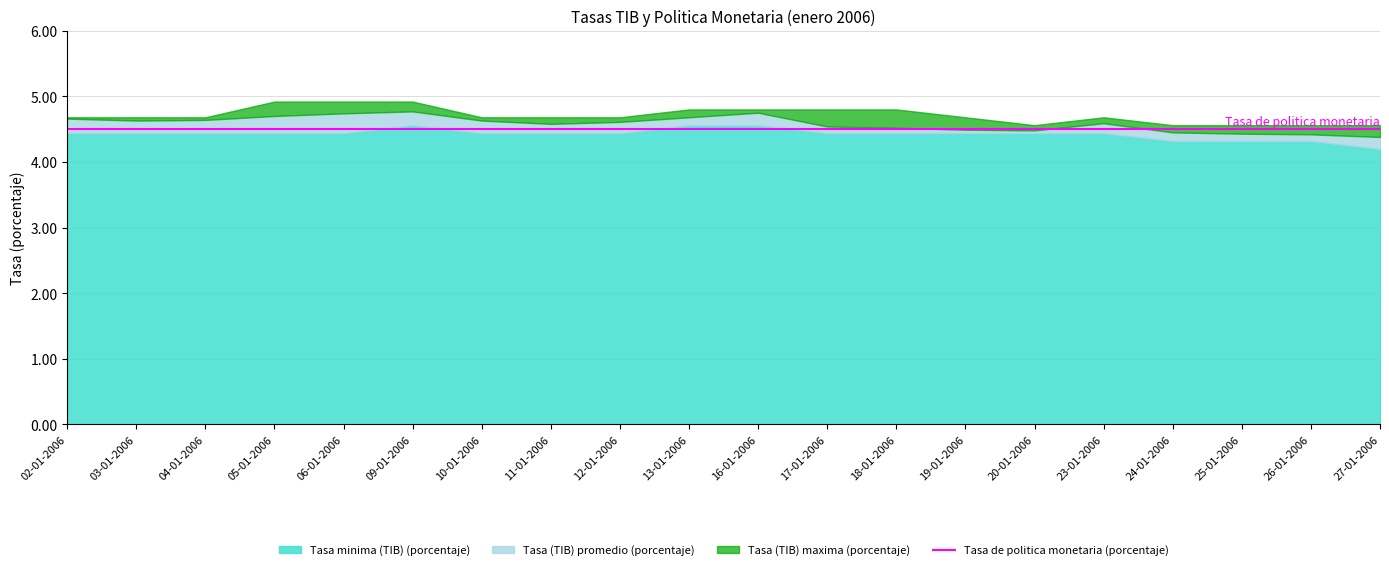

What is the label of the 18th point from the right?

04-01-2006